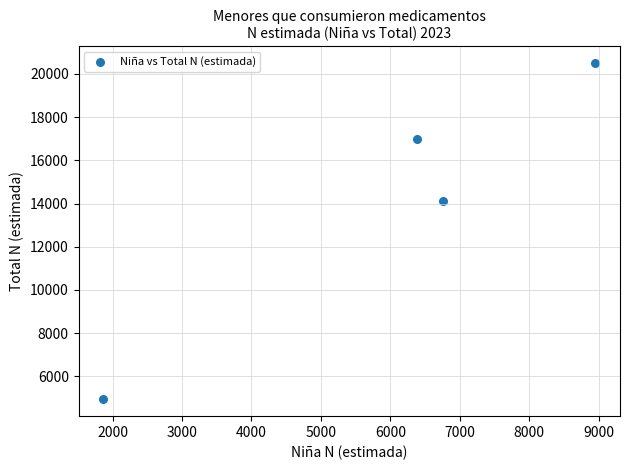

What Y value in the scatter plot is closest to 12720?

14134